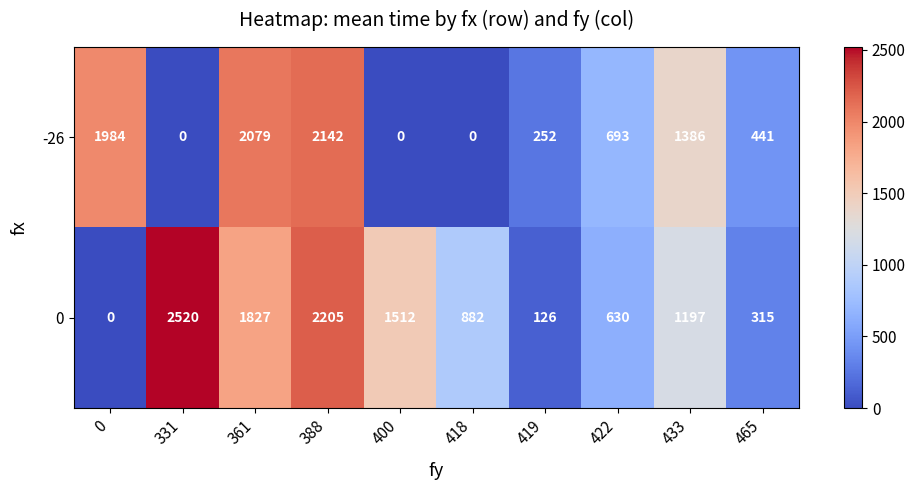

Which series has the largest total across all categories?

0